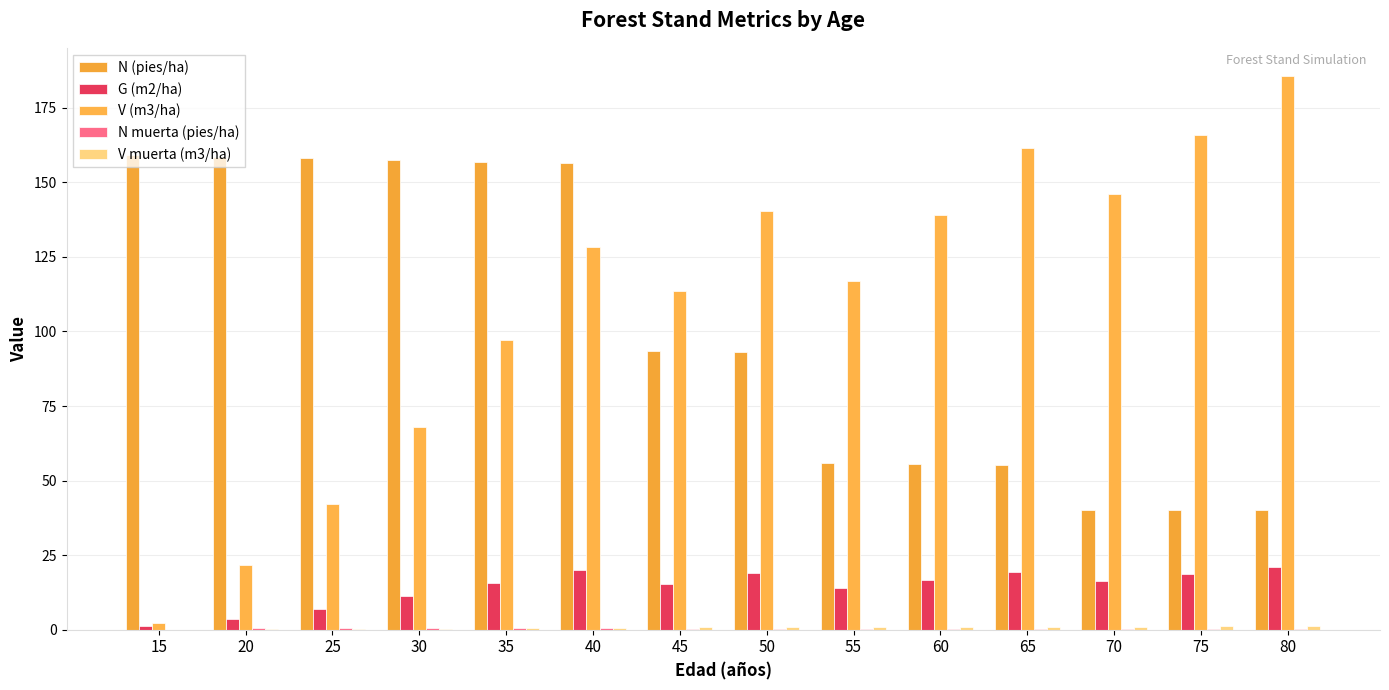

How many distinct data groups are displayed?

5